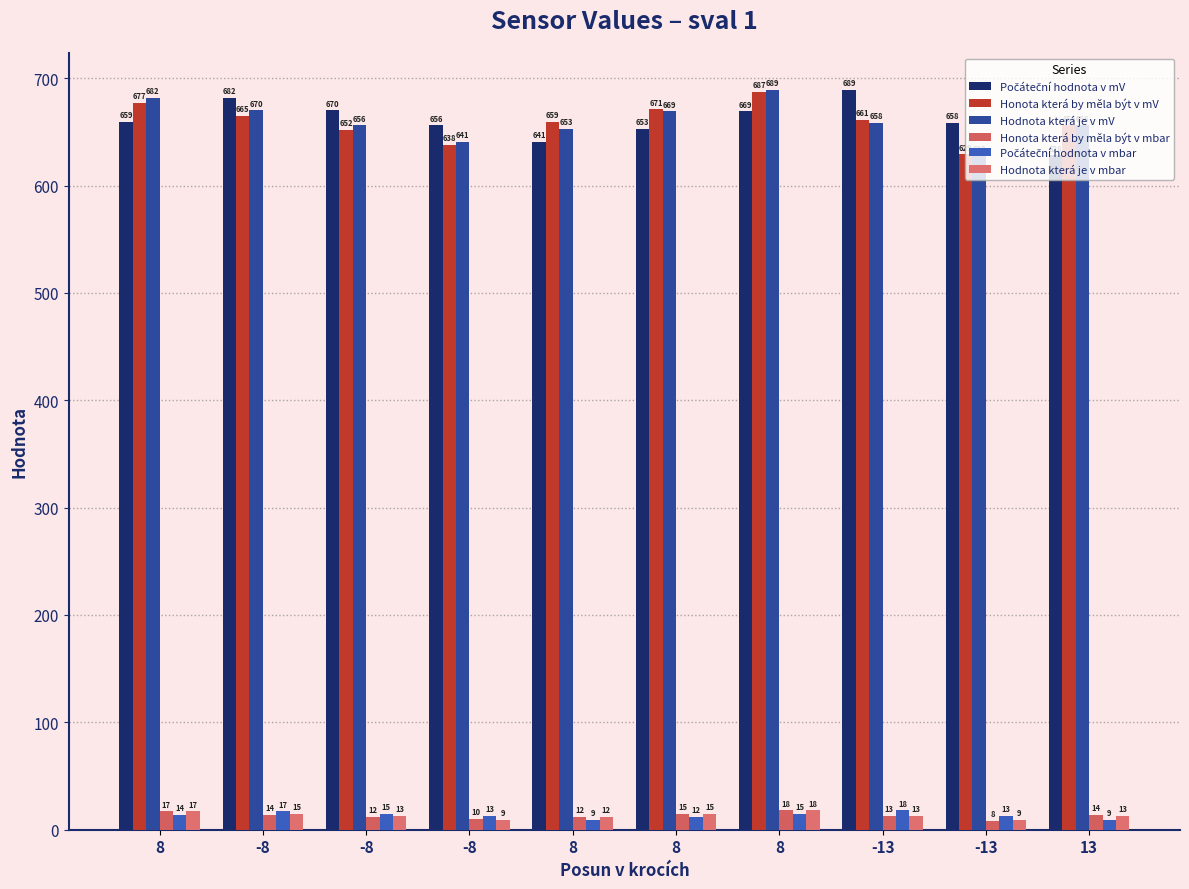

Between 8 and 8, which series saw the biggest shift?

Hodnota která je v mV